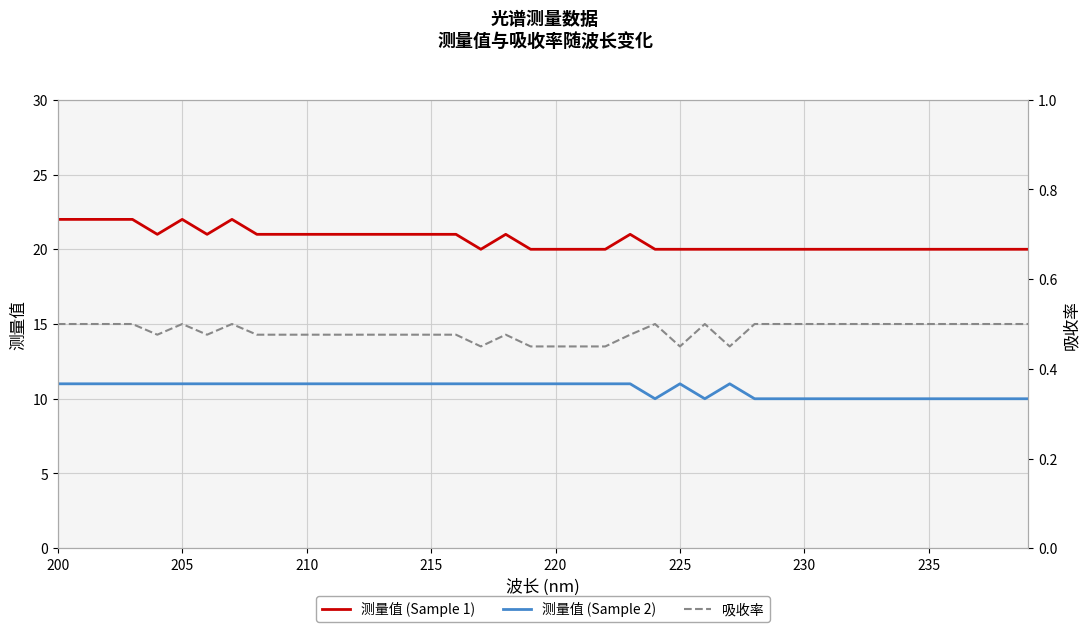

The 测量值 (Sample 1) series shows 20 at 220. True or false?

True